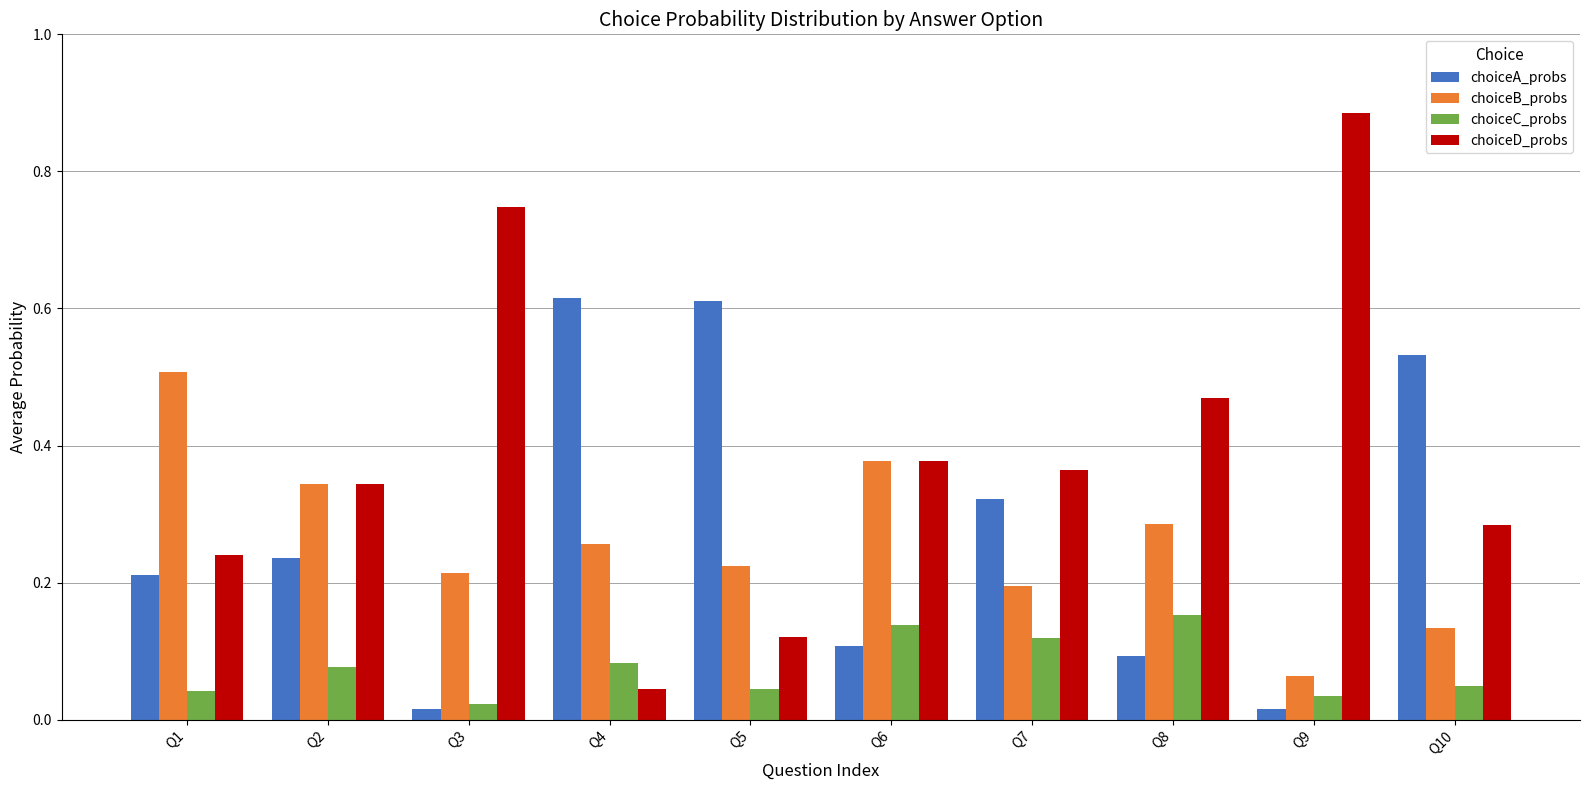

Which series has the largest range (max minus min)?

choiceD_probs